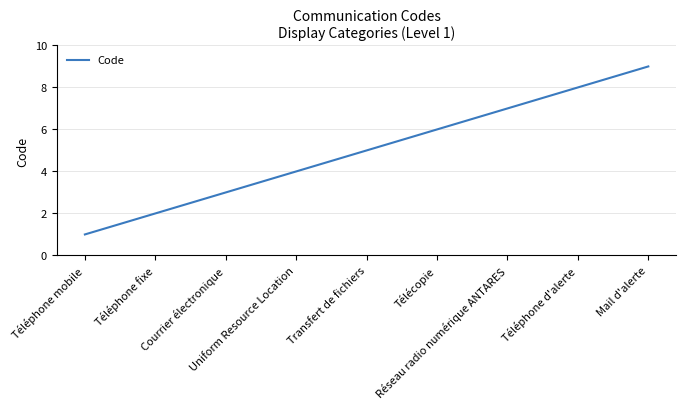

How many lines are shown in the chart?

1